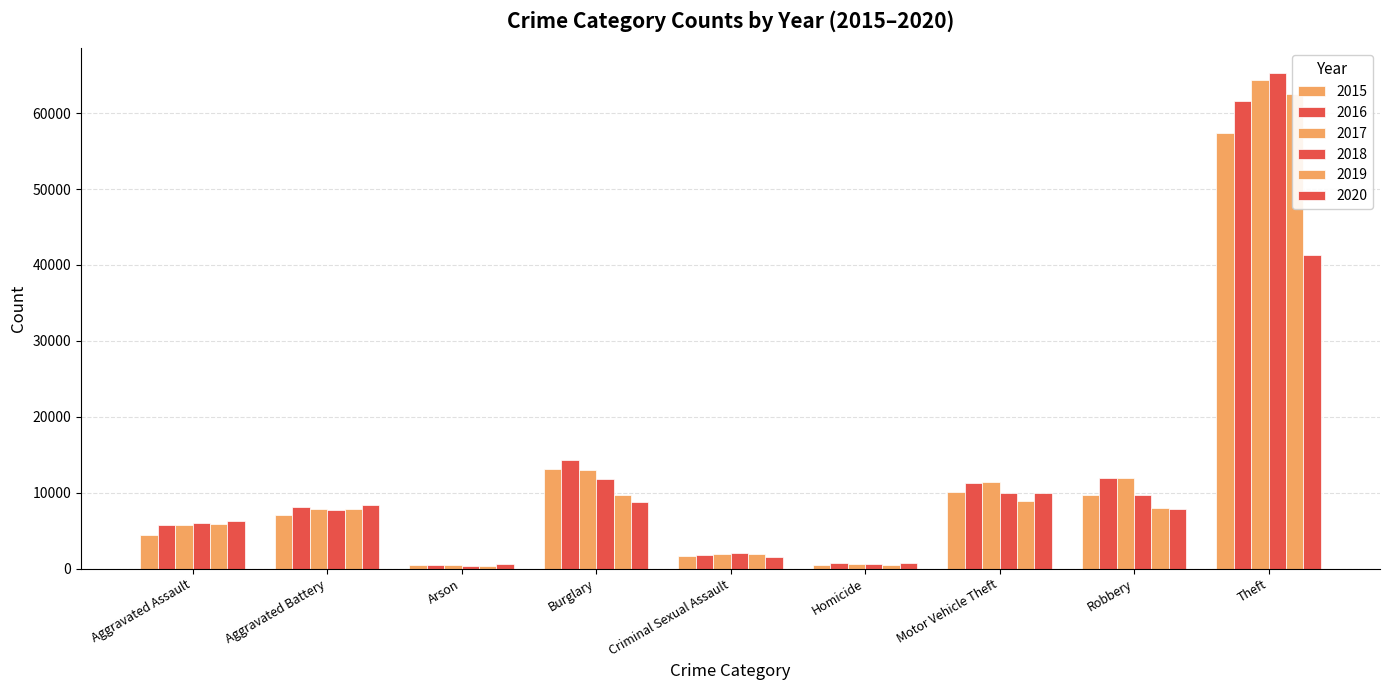

What is the value of the 2019 bar at the 2nd from the left?

7857